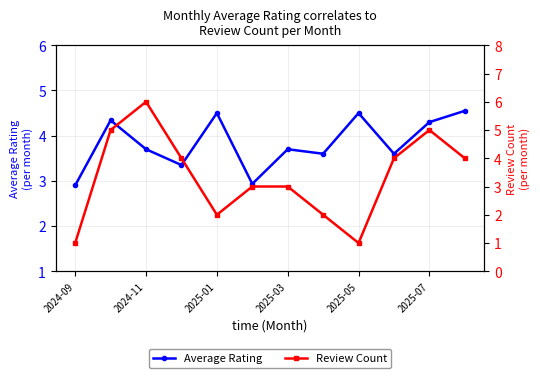

True or false: Average Rating has a value of 1.3 at 2025-07.

False